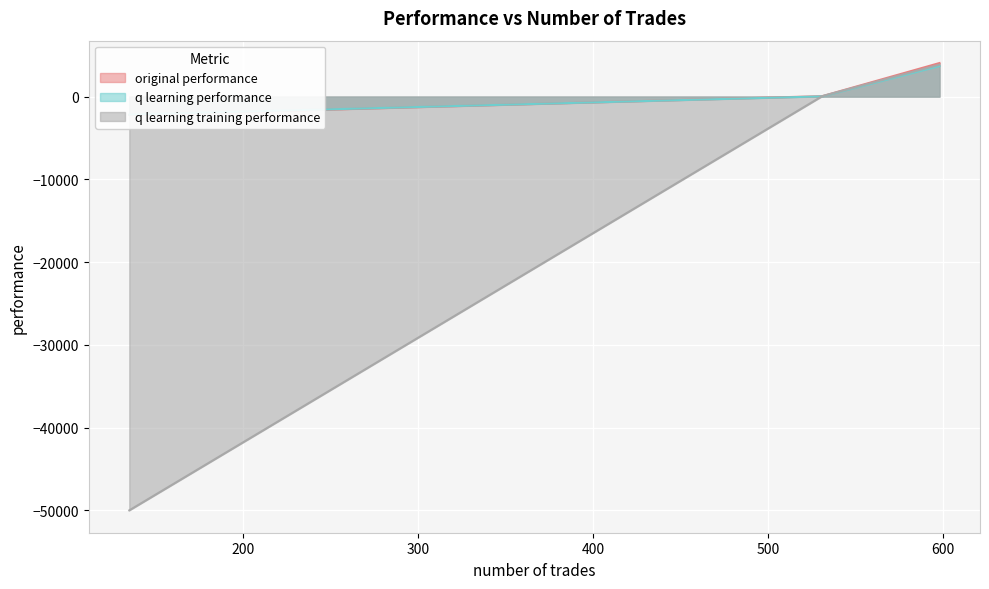

Rank the categories by q learning performance value from highest to lowest.

598, 531, 135